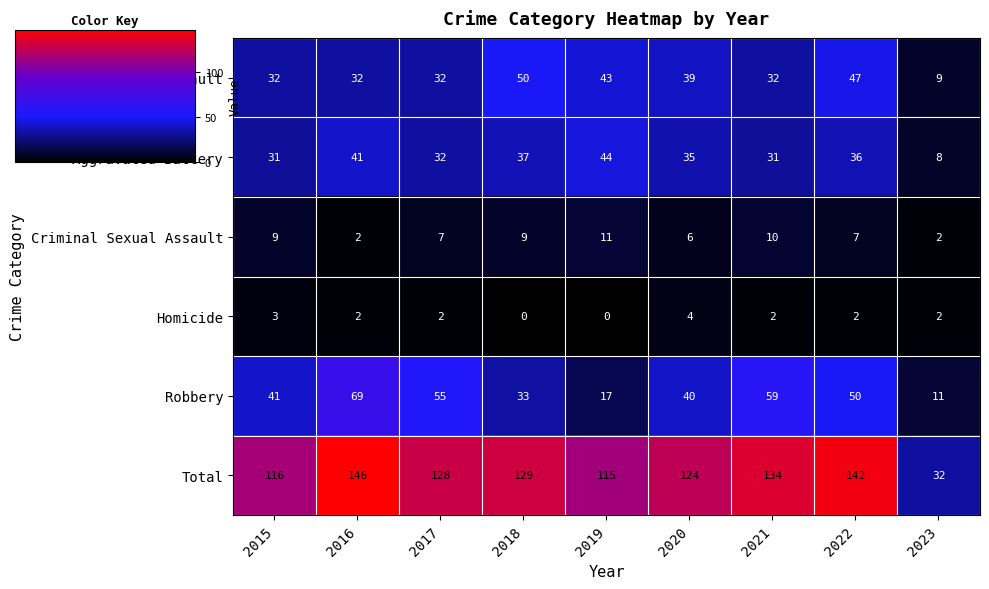

Count the number of categories in the chart.

9